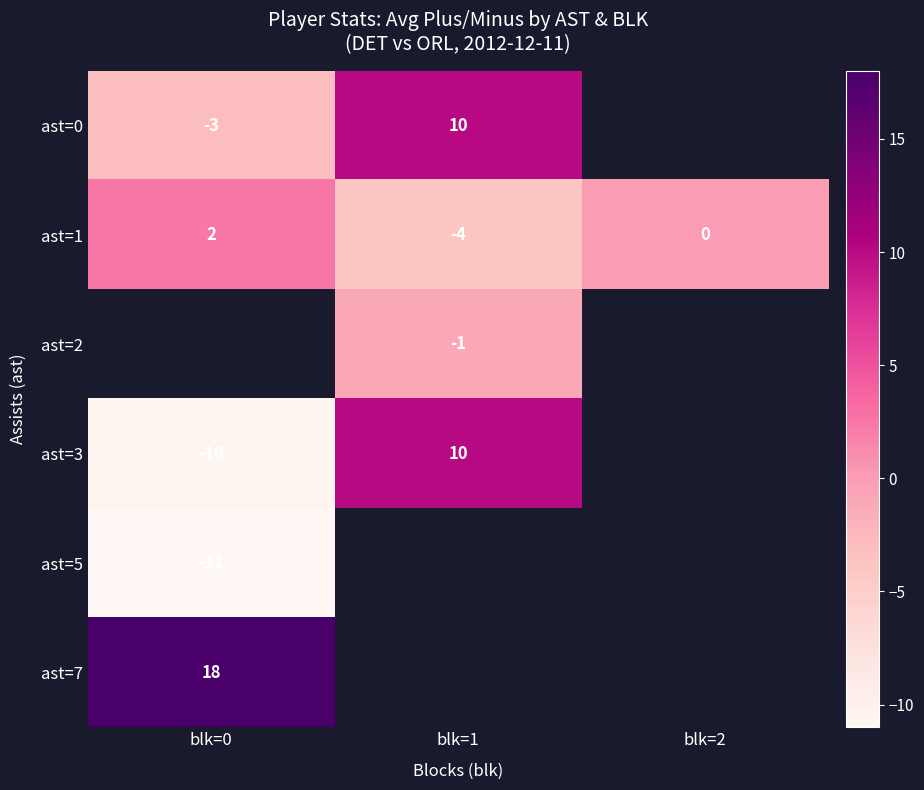

How many ast=1 values are between -4 and 2?

3